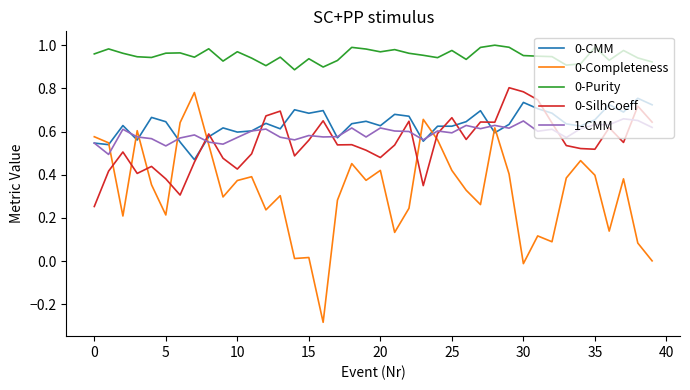

Count the 0-CMM values in the range 0 to 1.

40